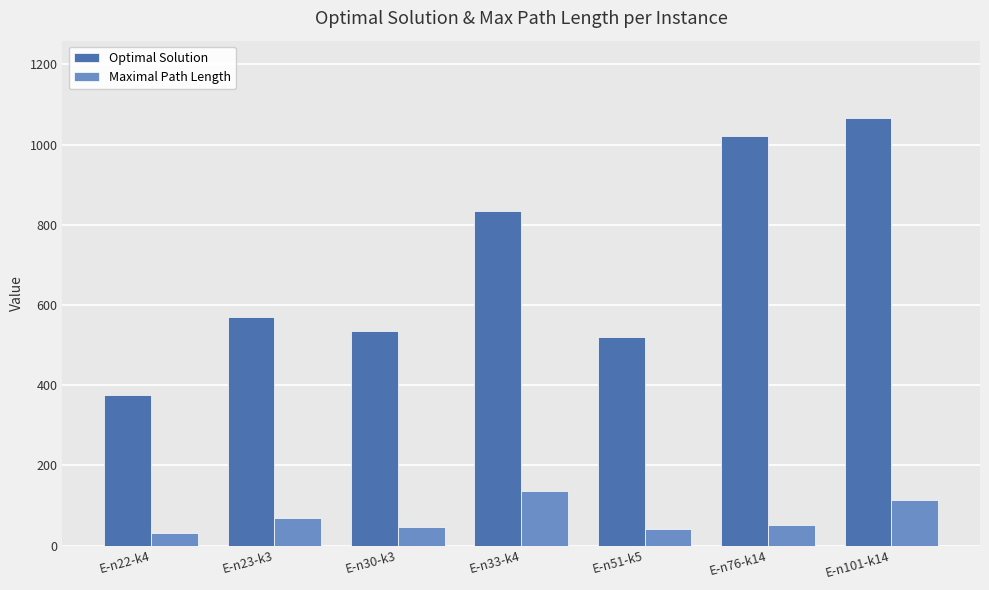

Rank the series by their maximum value, from lowest to highest.

Maximal Path Length, Optimal Solution